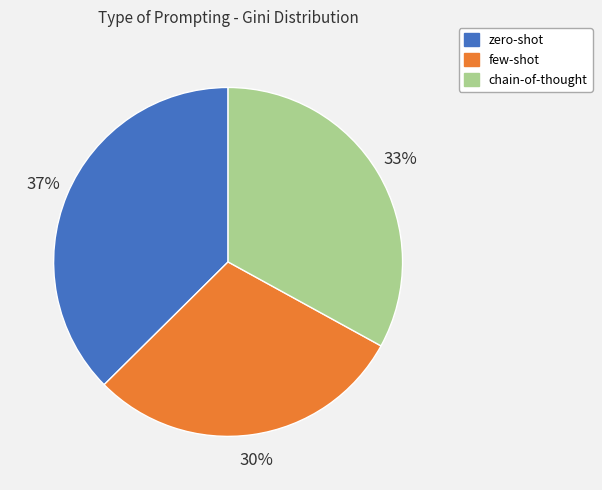

How many slices are in this pie chart?

3